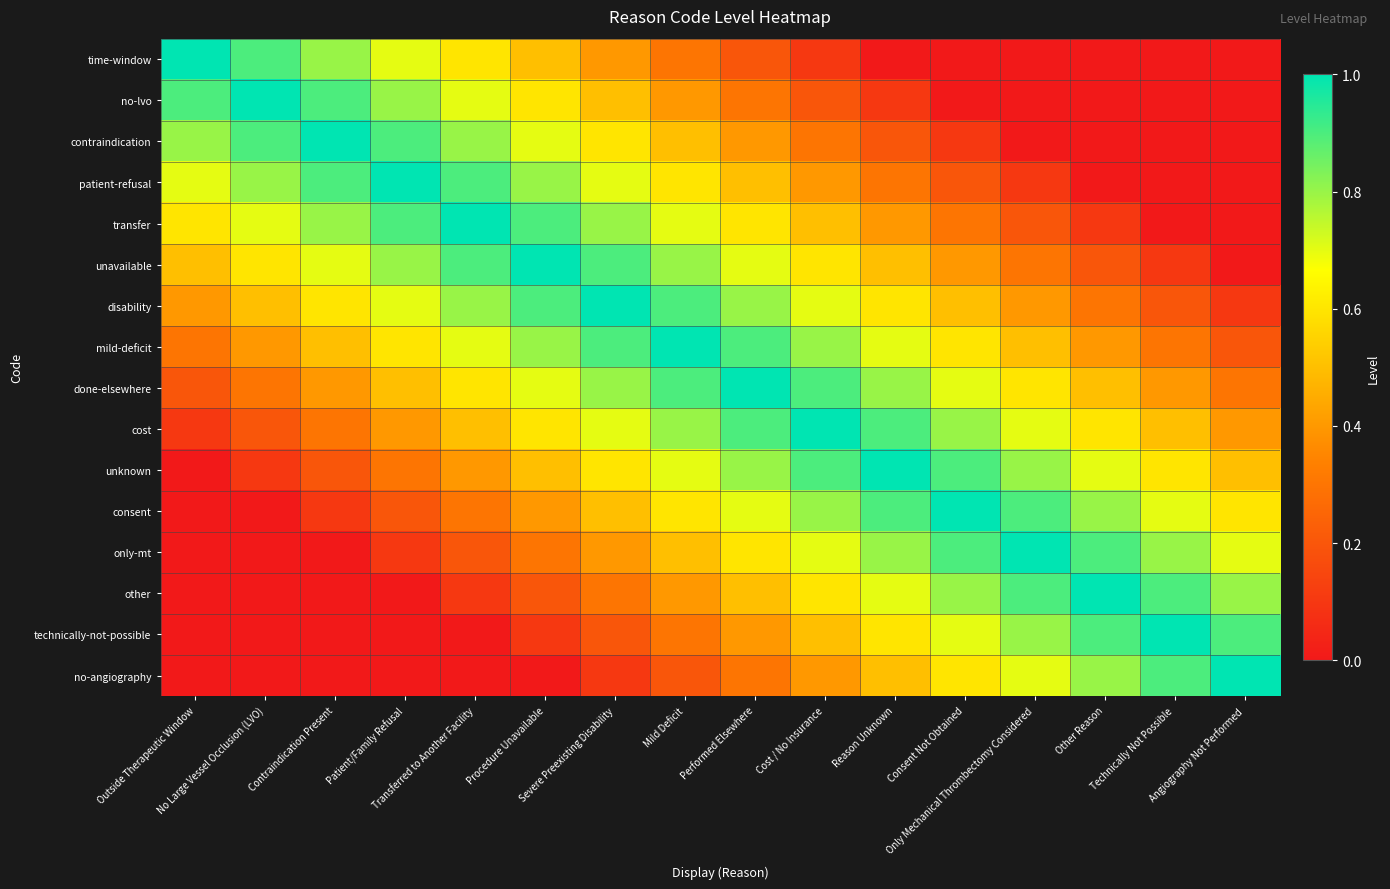

At how many categories does at least one series exceed 0?

16